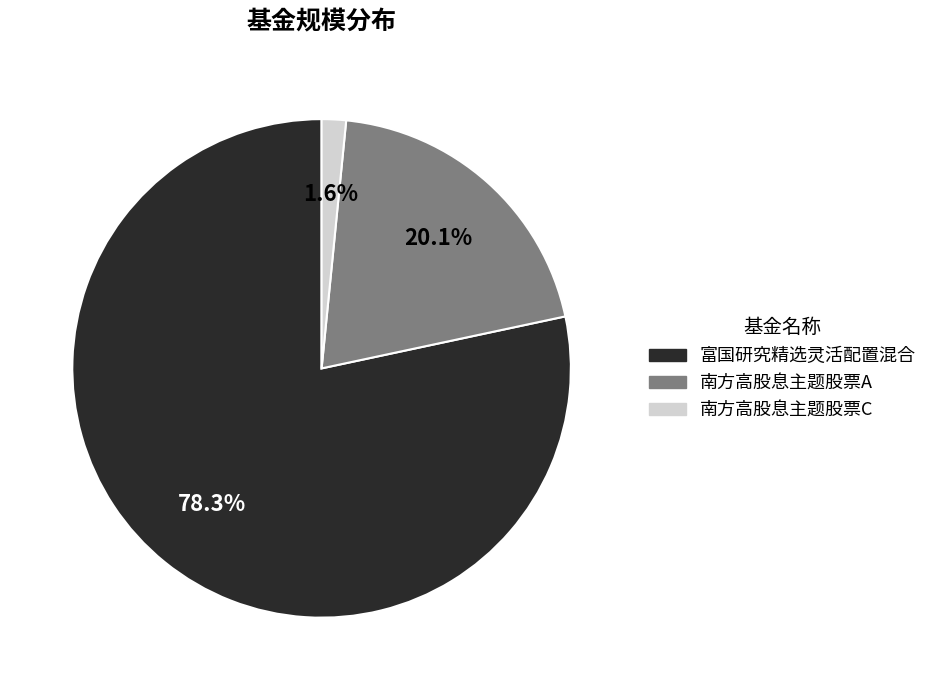

Is there a majority slice in this chart?

Yes